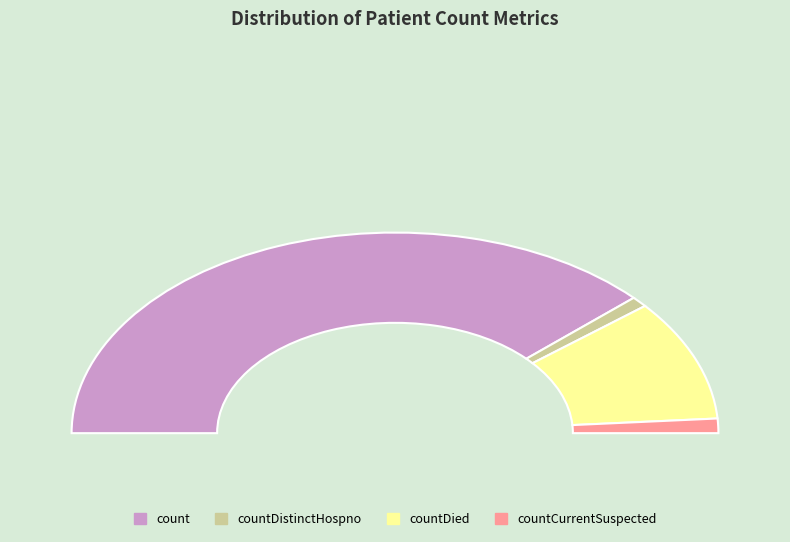

Between countDistinctHospno and countCurrentSuspected, which is larger?

countCurrentSuspected